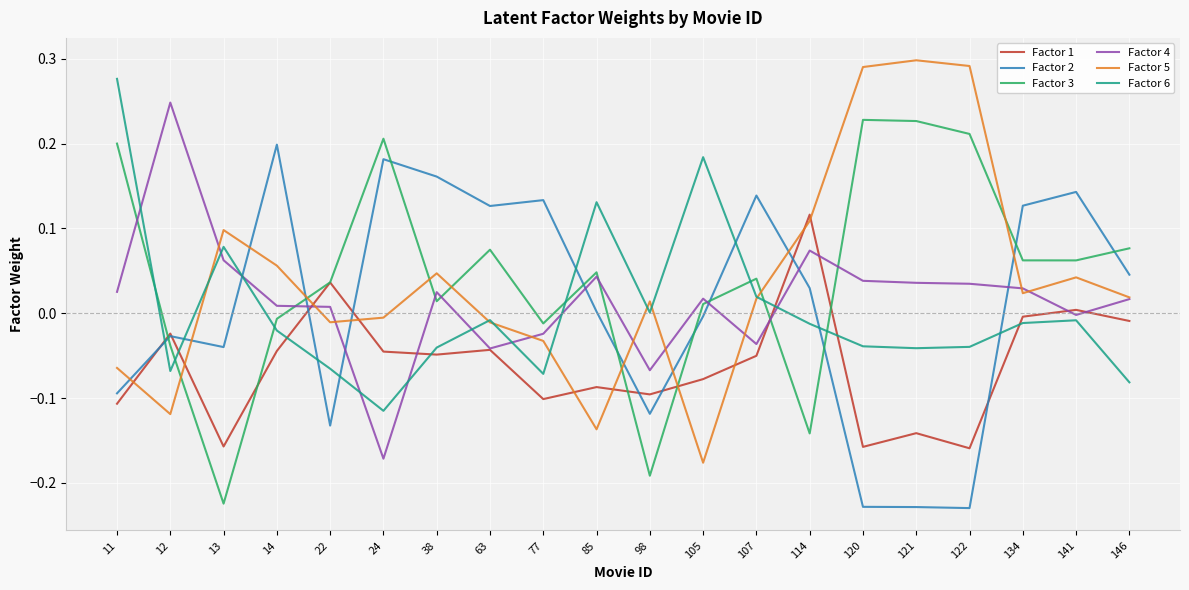

True or false: Factor 2 and Factor 3 intersect in this chart.

True